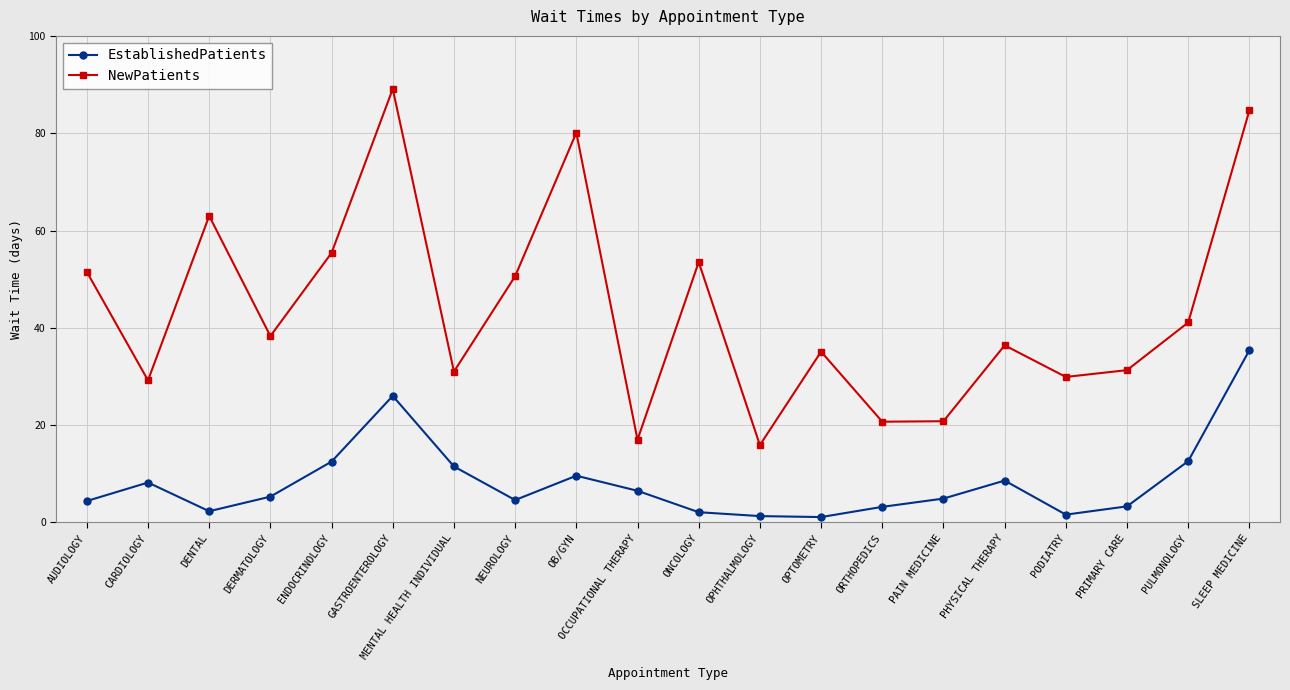

What are all the series names shown in the legend?

EstablishedPatients, NewPatients